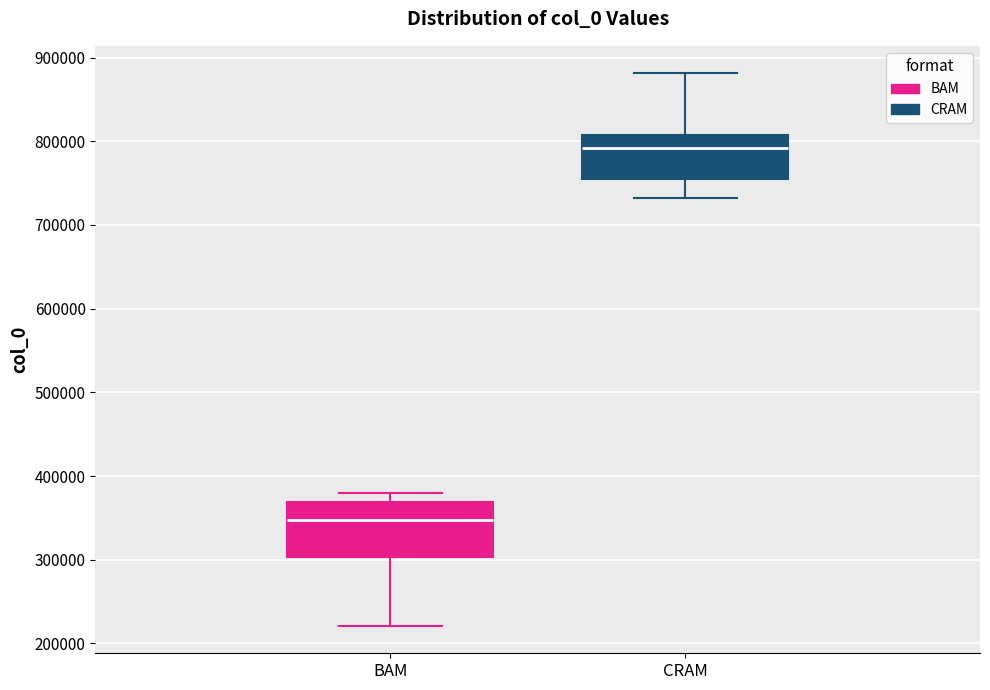

Where does the median line of the box for CRAM sit on the y-axis? The values are not printed on the chart, so give them approximately, as read against the axis.

790000